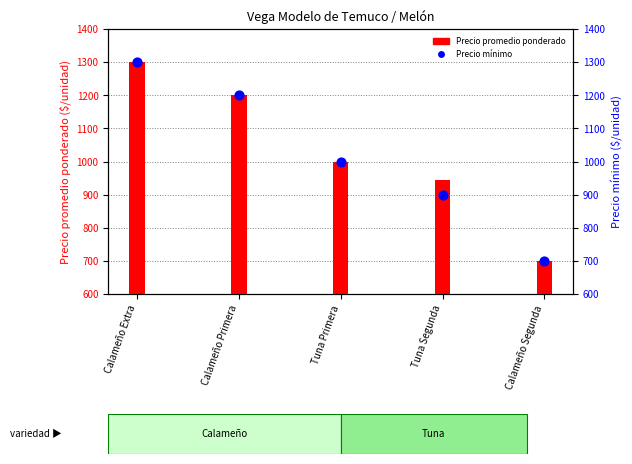

What are all the series names shown in the legend?

Precio promedio ponderado, Precio mínimo